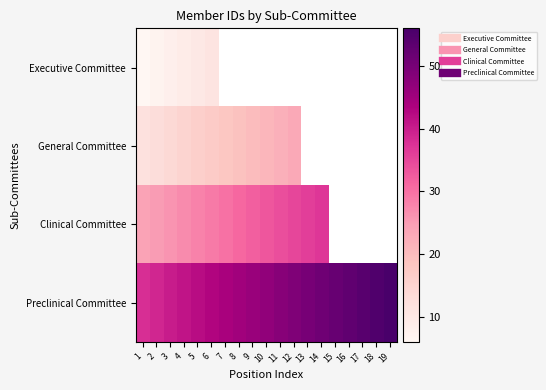

How many series are shown in this chart?

4